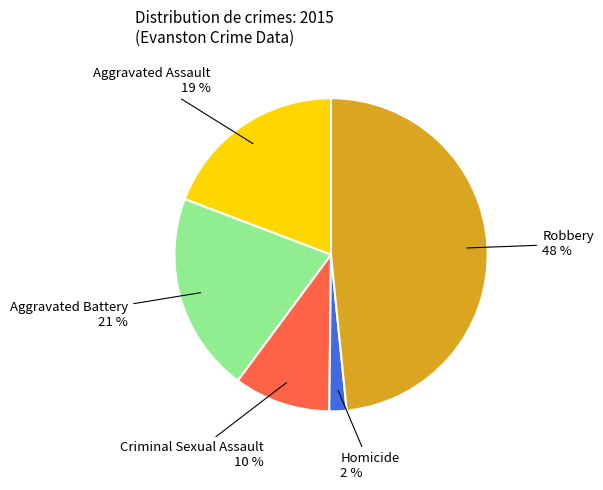

What percentage is the Criminal Sexual Assault slice, to the nearest percent?

10%